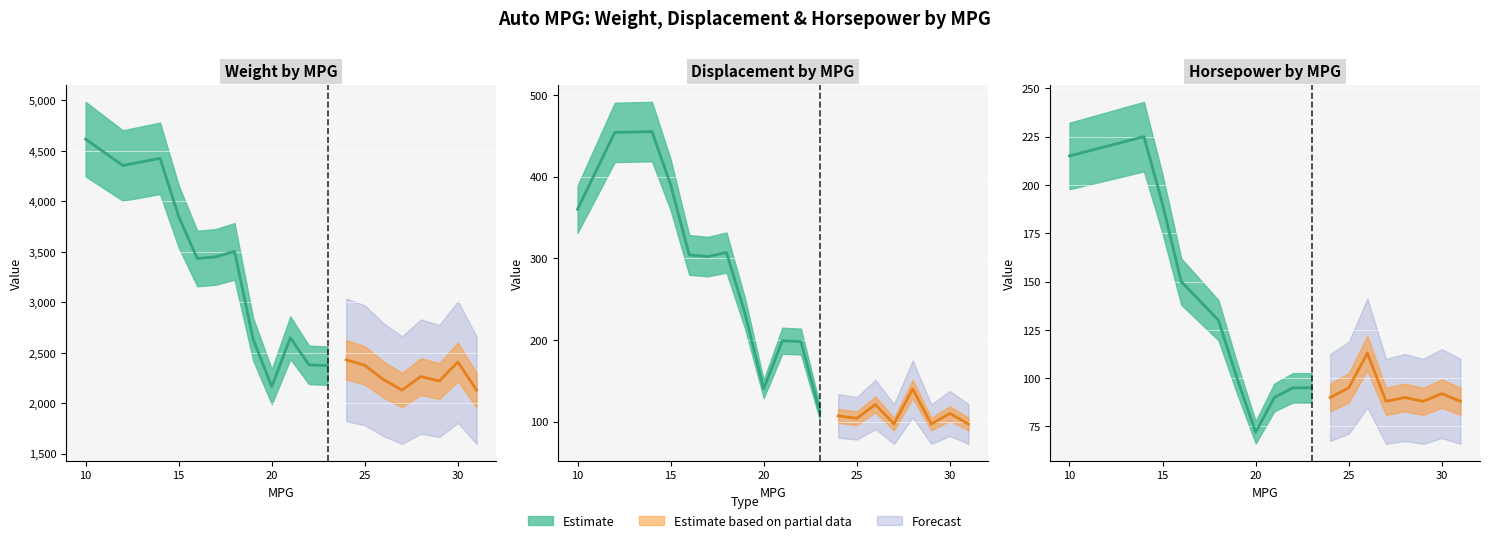

What is the value of the displacement point at the 15th from the left?

121